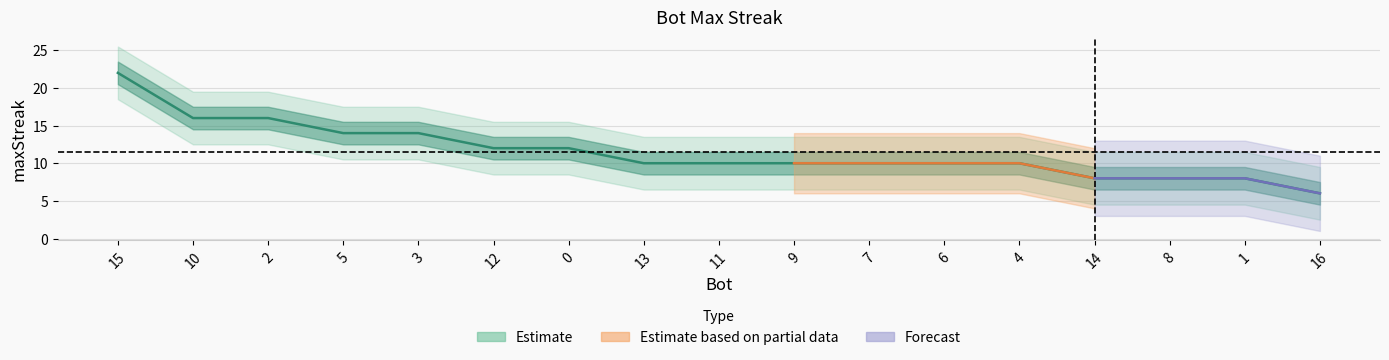

Rank the categories by value from lowest to highest.

16, 14, 8, 1, 13, 11, 9, 7, 6, 4, 12, 0, 5, 3, 10, 2, 15